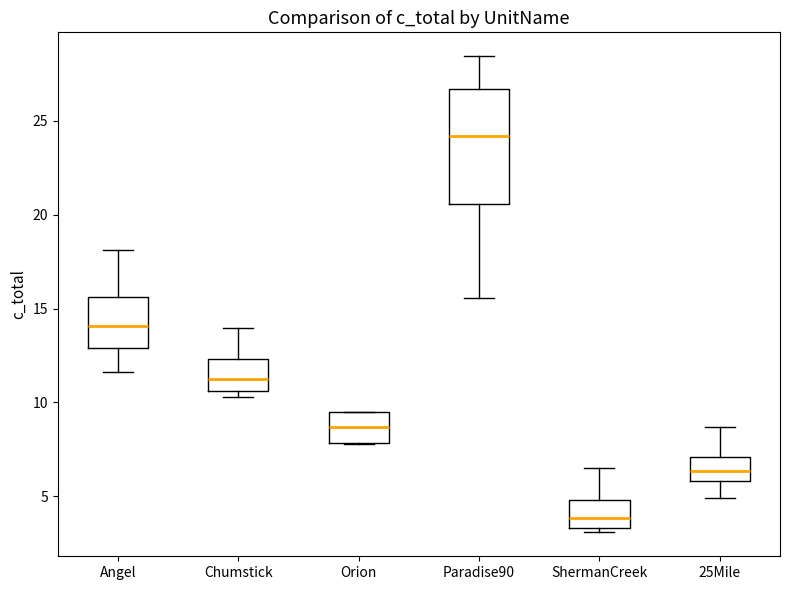

Where is the upper edge of the box for Orion on the y-axis? The values are not printed on the chart, so give them approximately, as read against the axis.

9.5